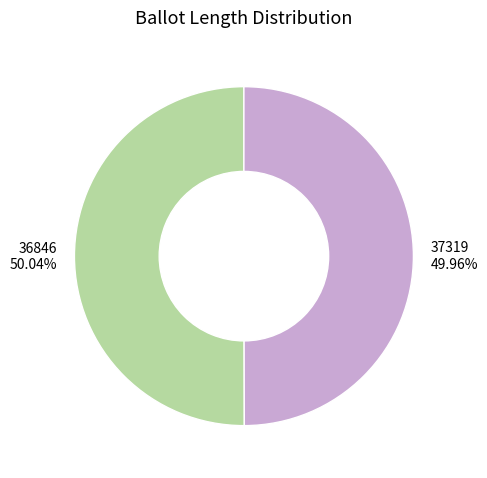

True or false: 37319 accounts for 64% of the total.

False